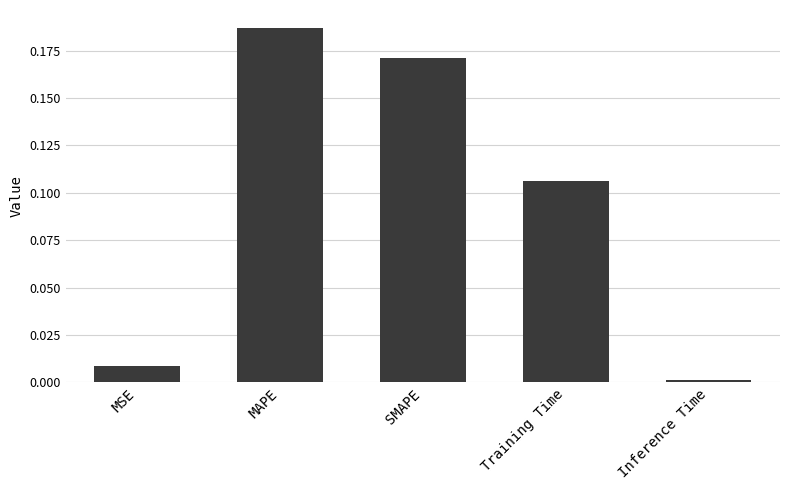

Is it true that the value at MAPE is 0.3?

False